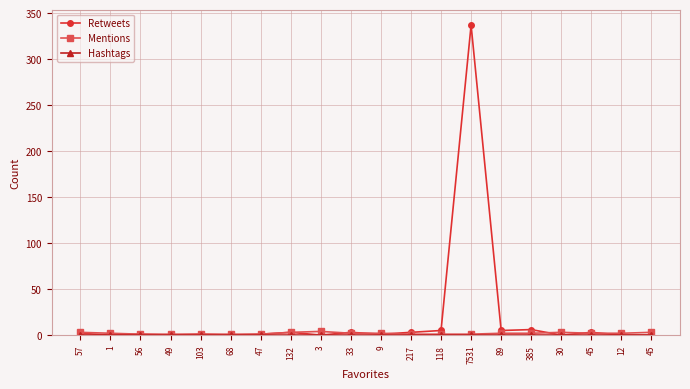

How many lines are shown in the chart?

3